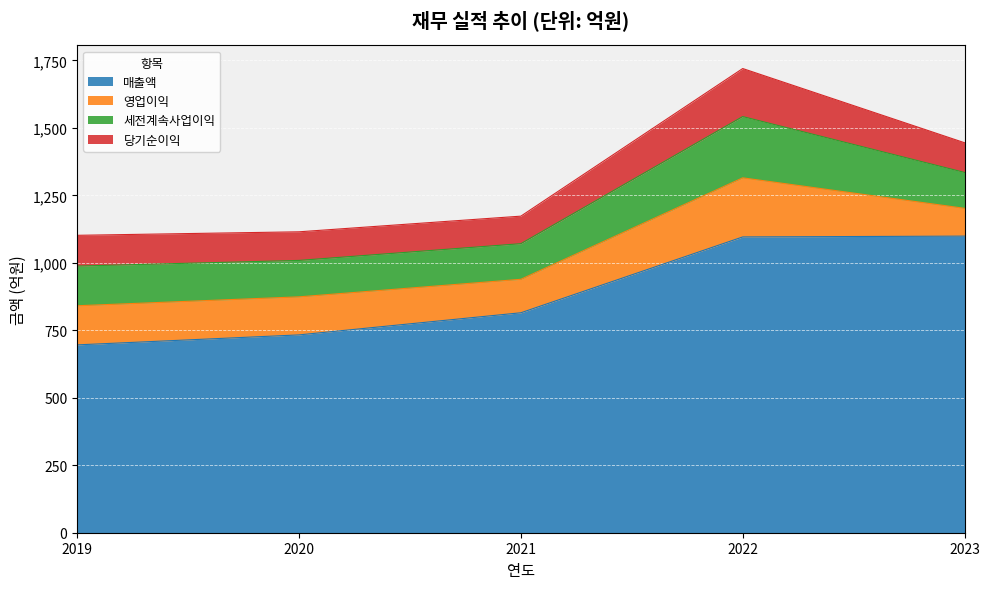

At how many categories does at least one series exceed 470?

5